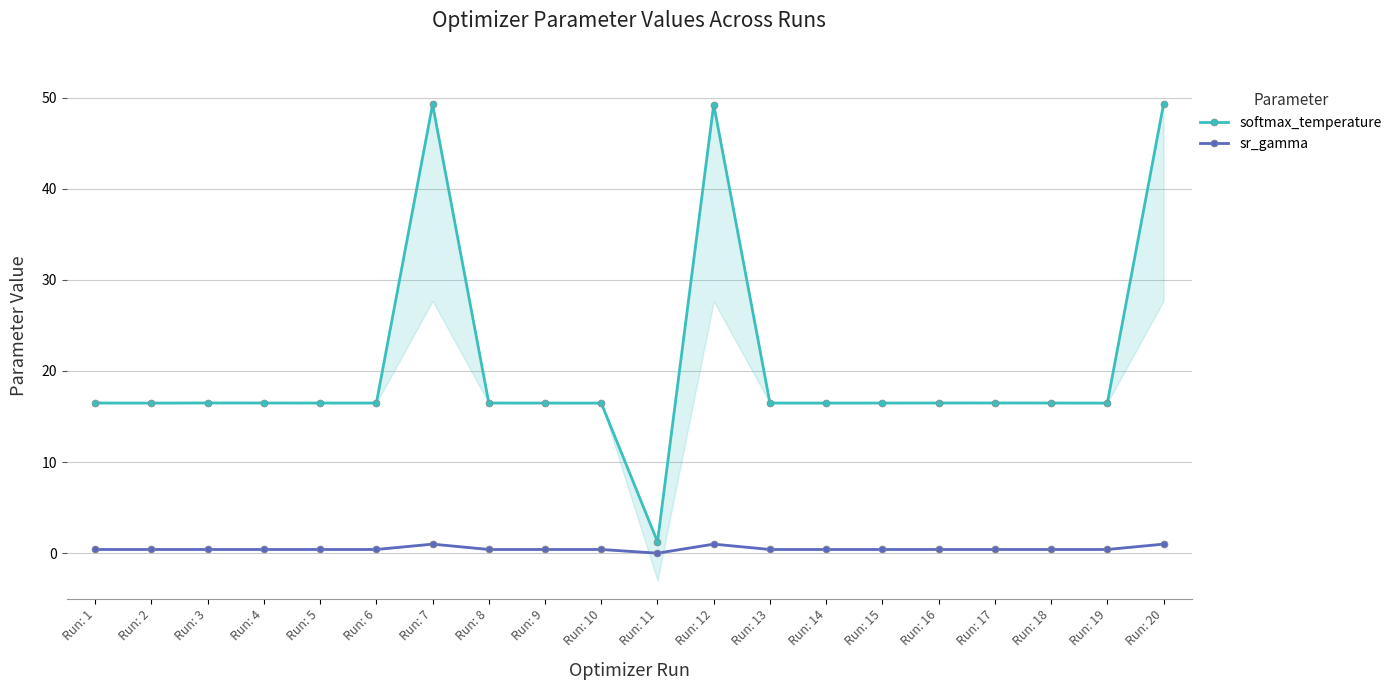

What are all the series names shown in the legend?

softmax_temperature, sr_gamma